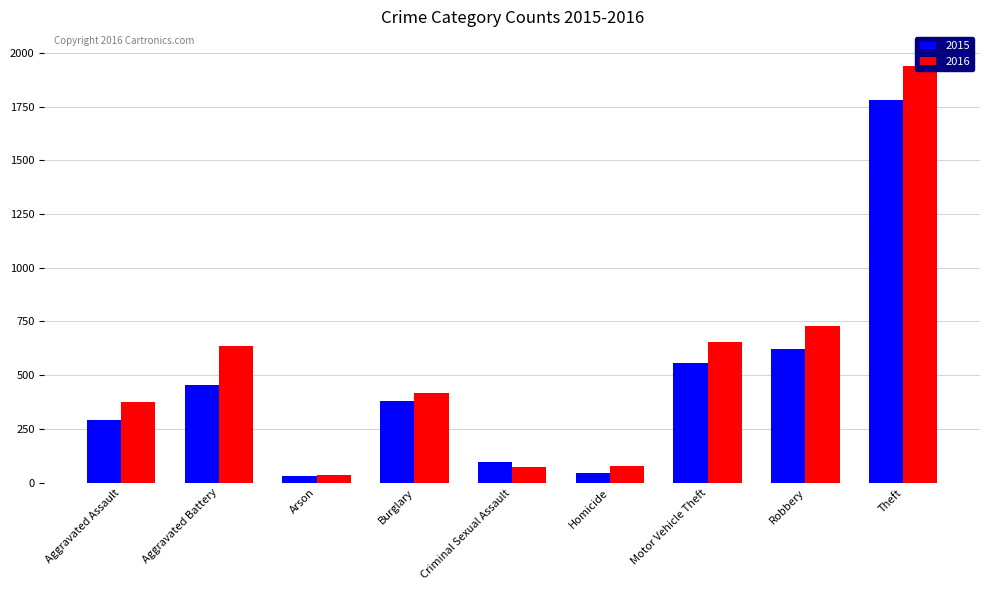

Reading left to right, transcribe all the data shown in this chart.

2015: 290	456	32	380	96	45	558	623	1781
2016: 374	638	36	416	75	77	656	731	1939